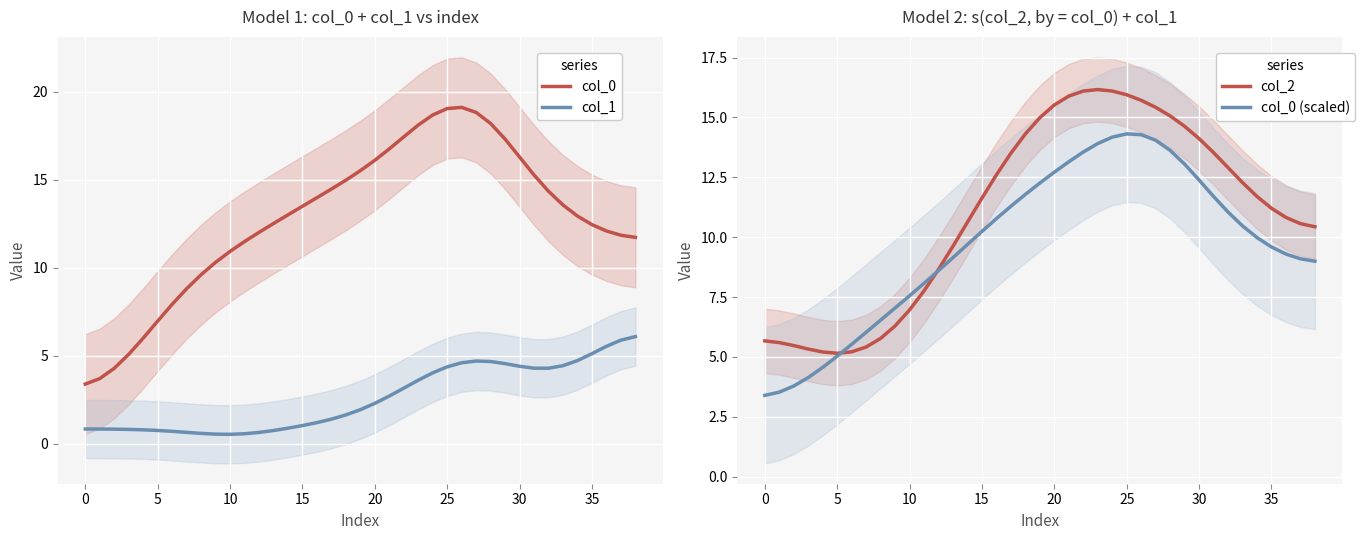

What is the label of the 19th point from the left?

18